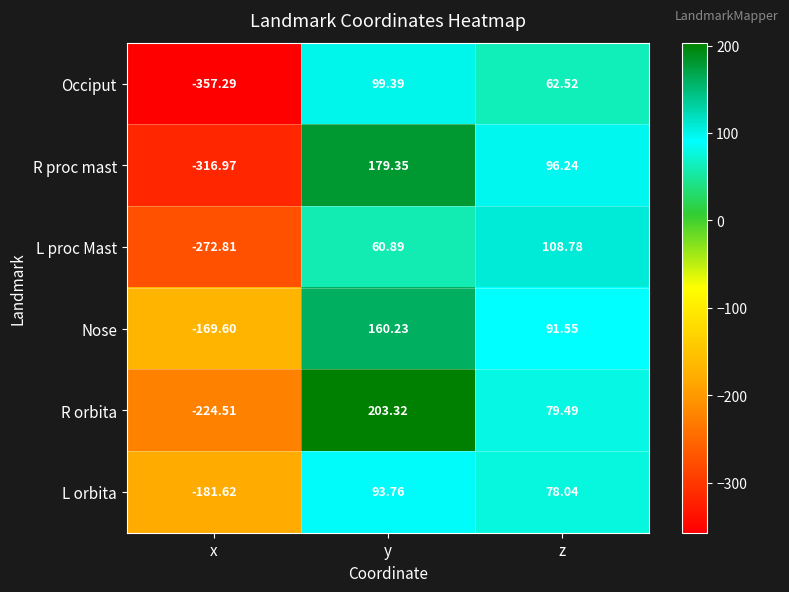

Where is L proc Mast nearest to the value -82?

y